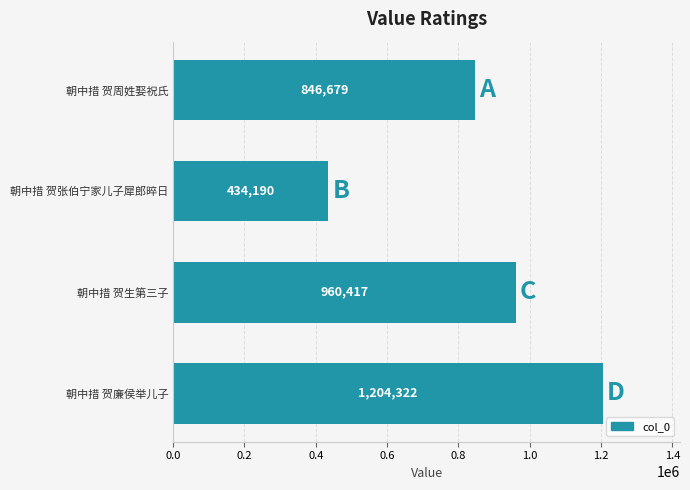

Reading bottom to top, what are all the values shown in this chart?

朝中措 贺廉侯举儿子=1204322	朝中措 贺生第三子=960417	朝中措 贺张伯宁家儿子犀郎晬日=434190	朝中措 贺周姓娶祝氏=846679